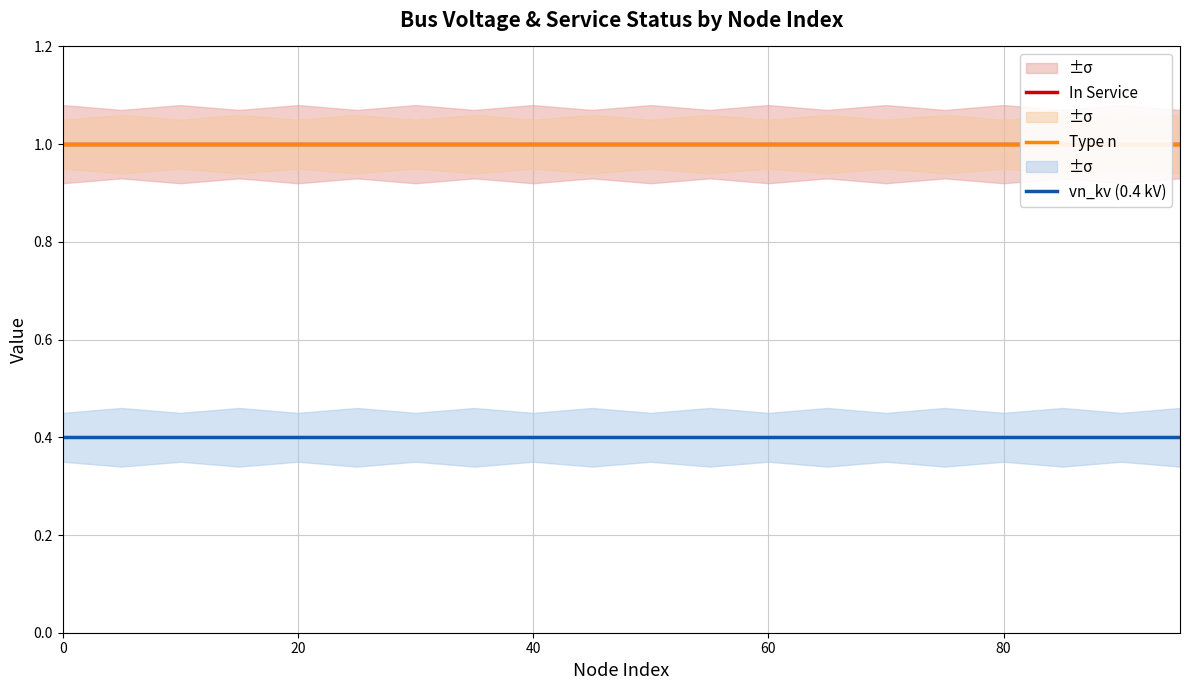

Is the value of In Service at 0 greater than the value of vn_kv (0.4 kV) at 40?

Yes